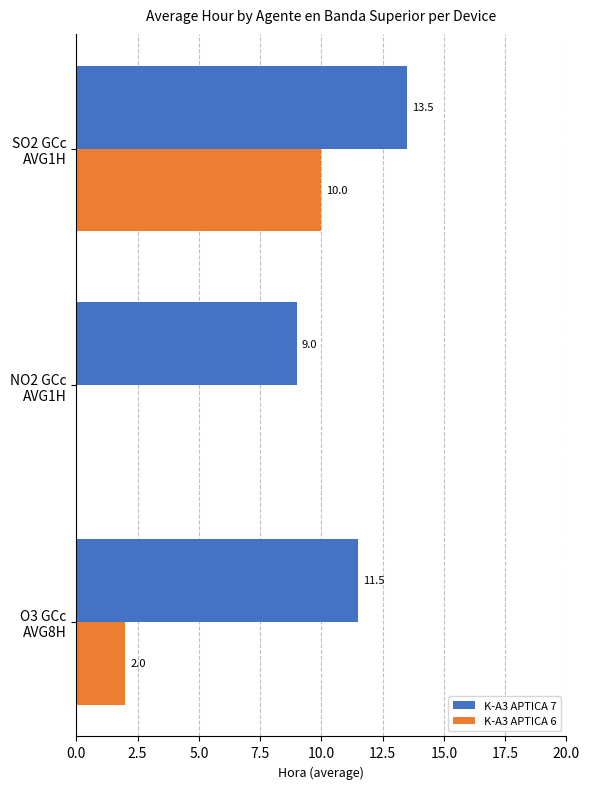

What is the highest value of the K-A3 APTICA 7 series?

13.5